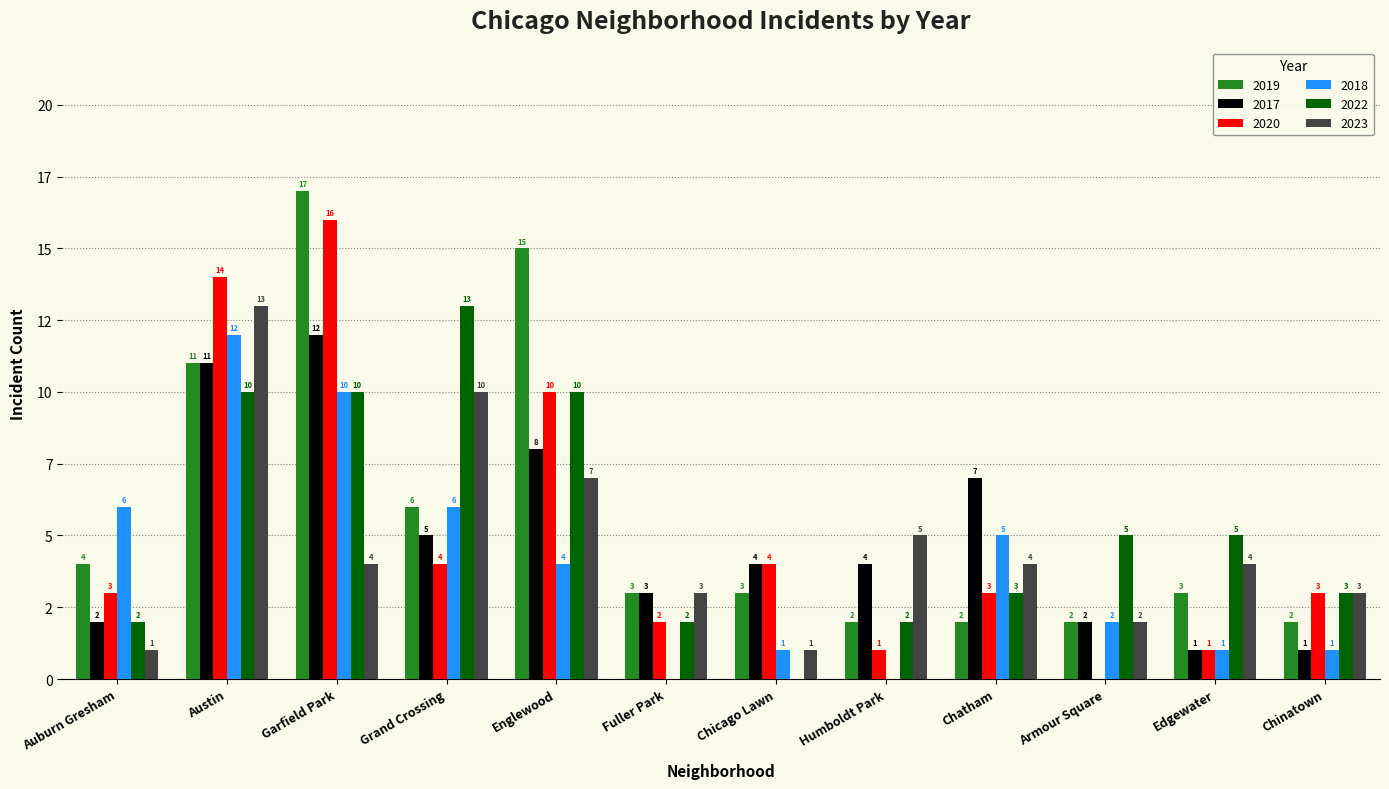

Which series has the largest total across all categories?

2019